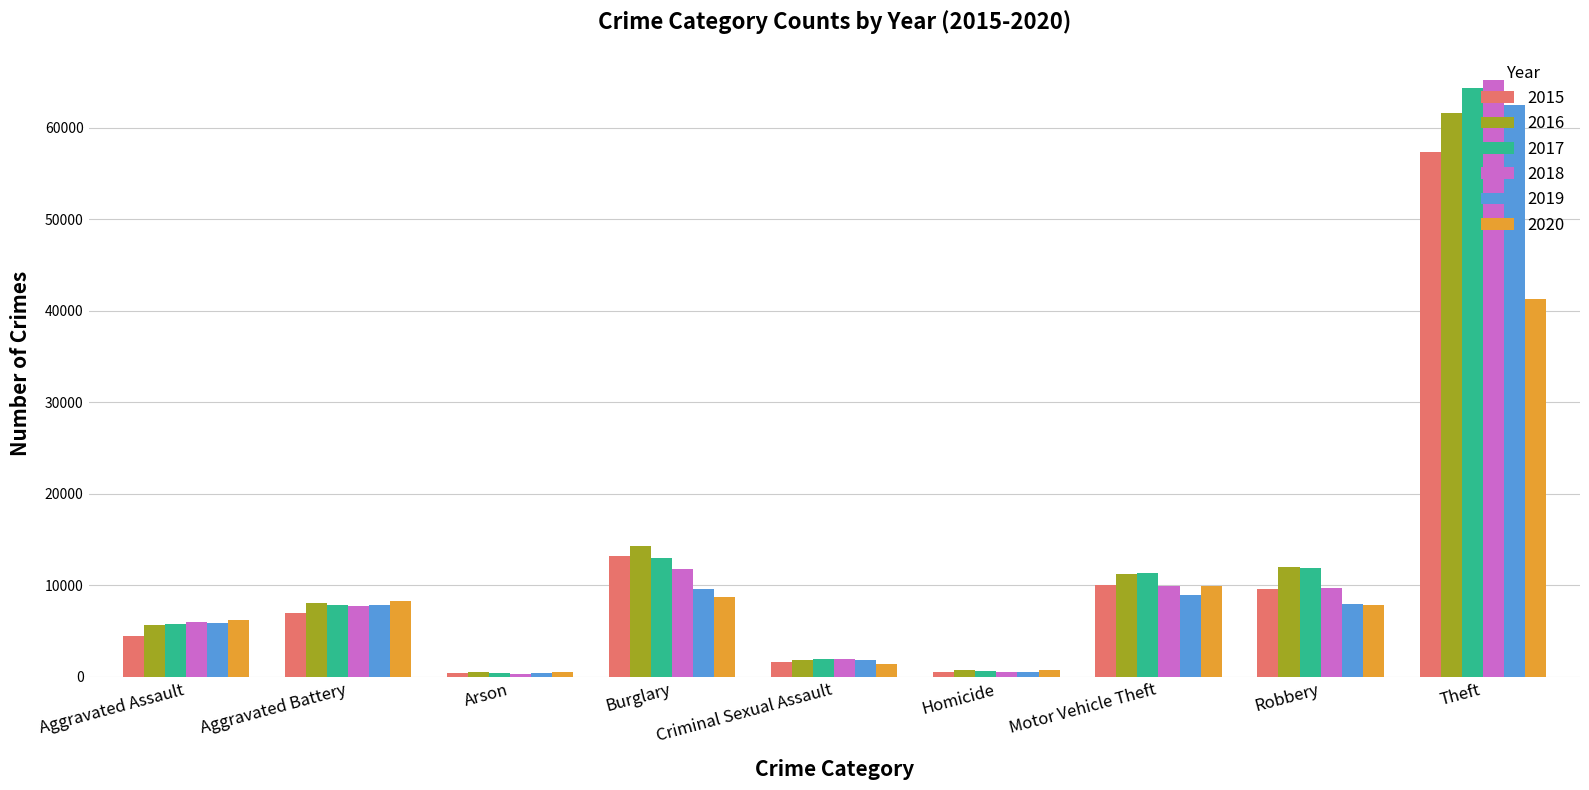

Between Homicide and Motor Vehicle Theft, which series saw the biggest shift?

2017